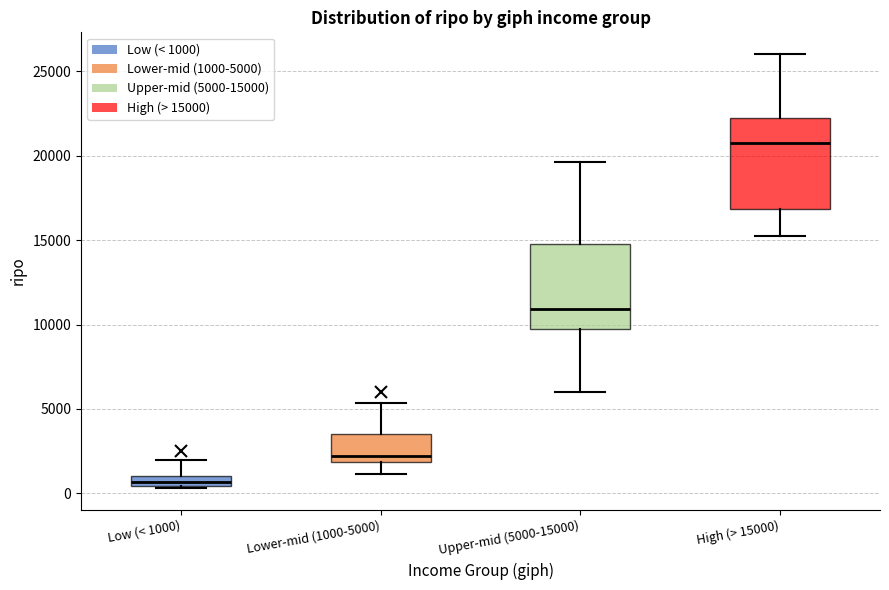

Where does the lower whisker of the box for Lower-mid (1000-5000) end on the y-axis? The values are not printed on the chart, so give them approximately, as read against the axis.

1000